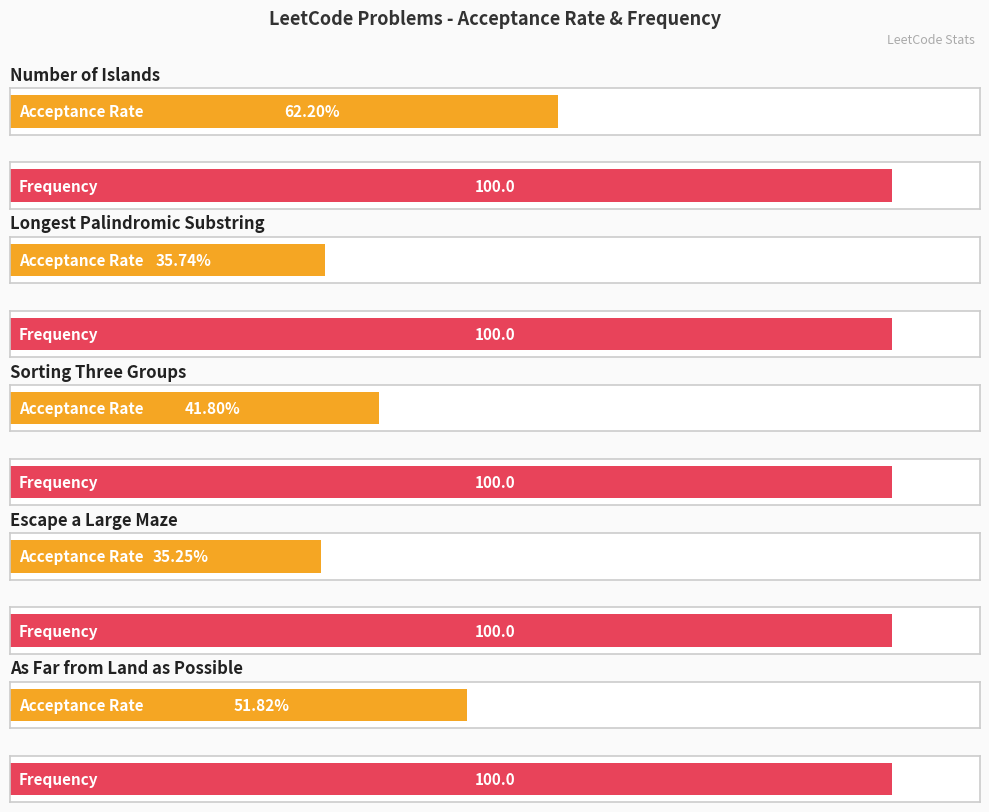

What are all the series names shown in the legend?

Acceptance Rate, Frequency